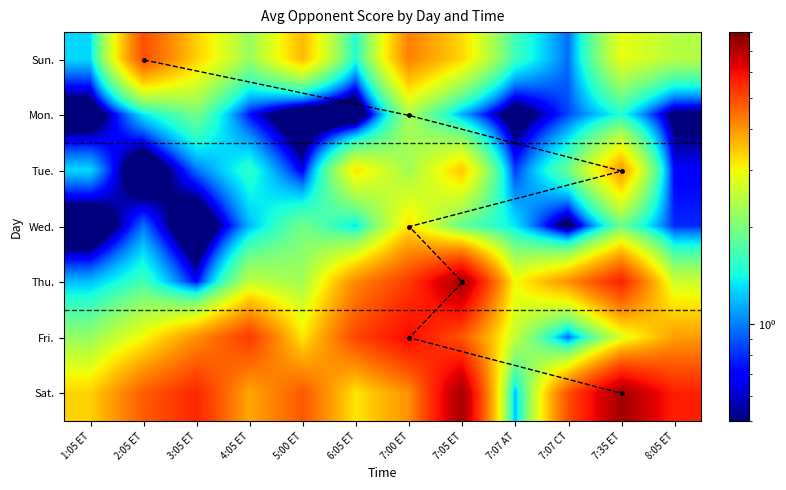

How many values in Tue. are above zero?

11